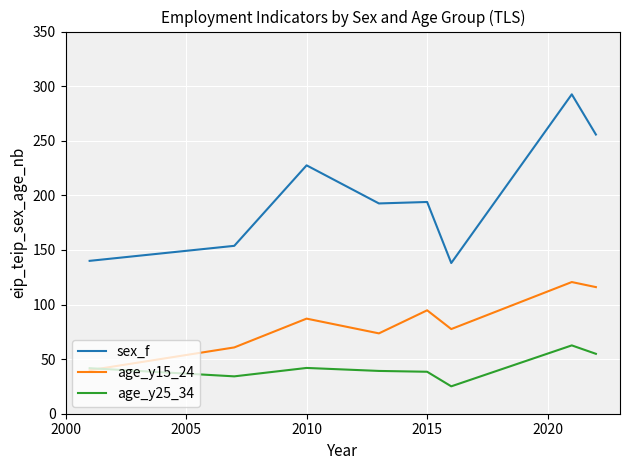

True or false: sex_f and age_y15_24 intersect in this chart.

False